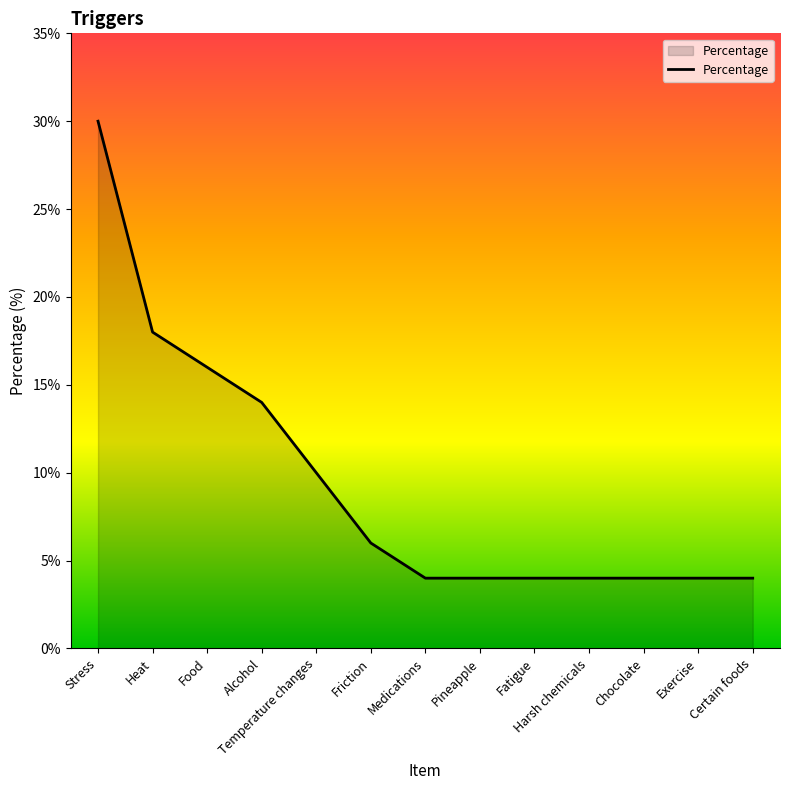

What is the ratio of the value at Temperature changes to the value at Fatigue?

2.5